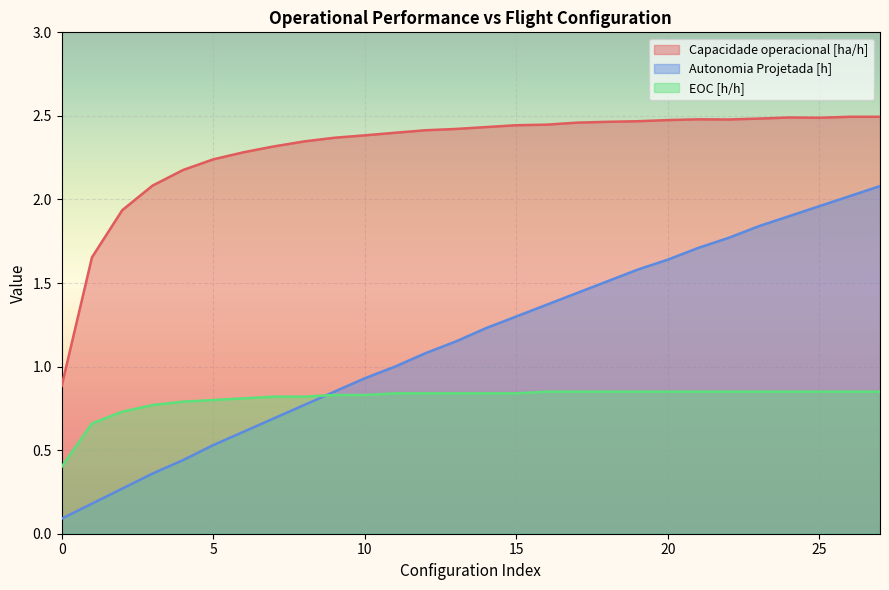

What is the sum of all EOC [h/h] values?

22.7